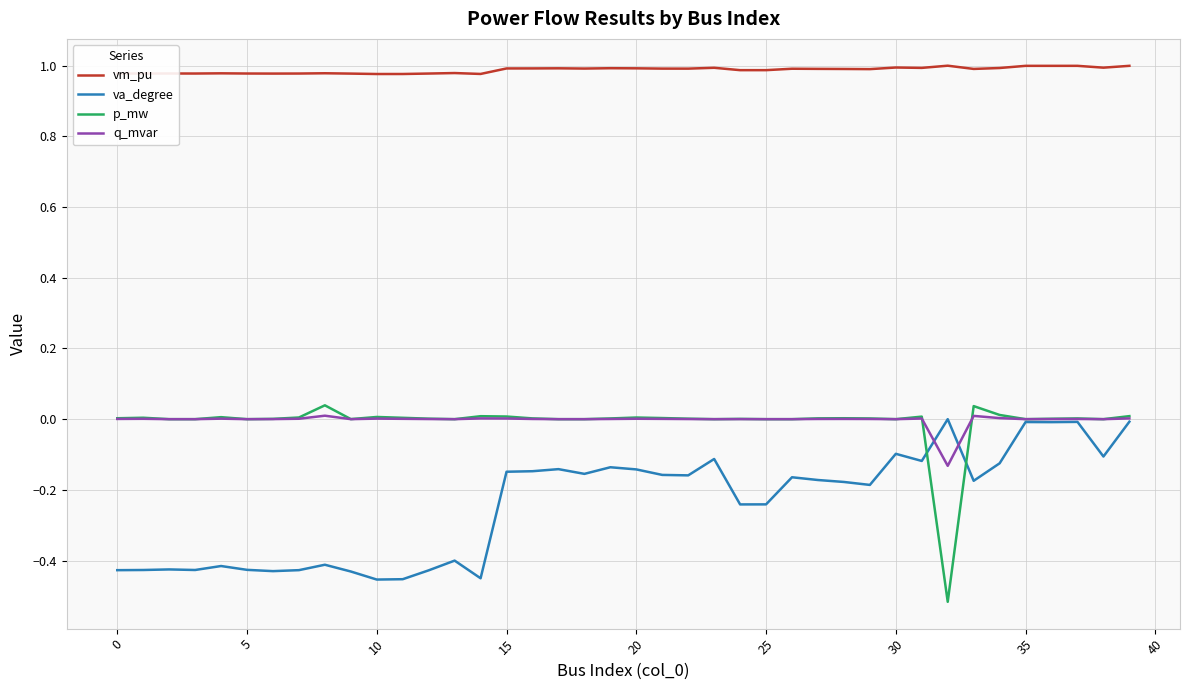

Which series has the largest range (max minus min)?

p_mw